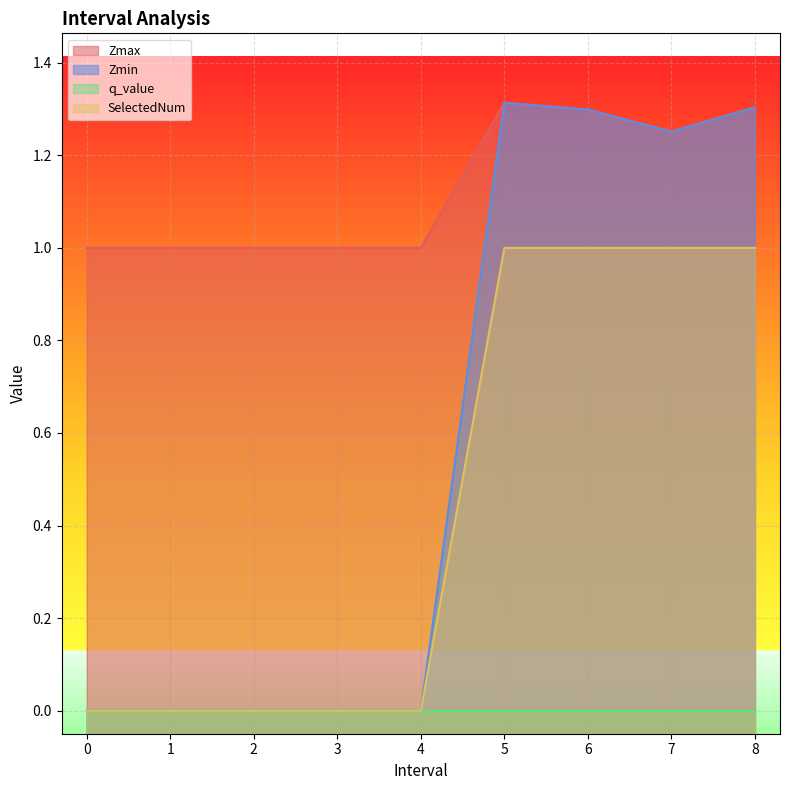

The Zmin series shows 0.0 at 1. True or false?

True